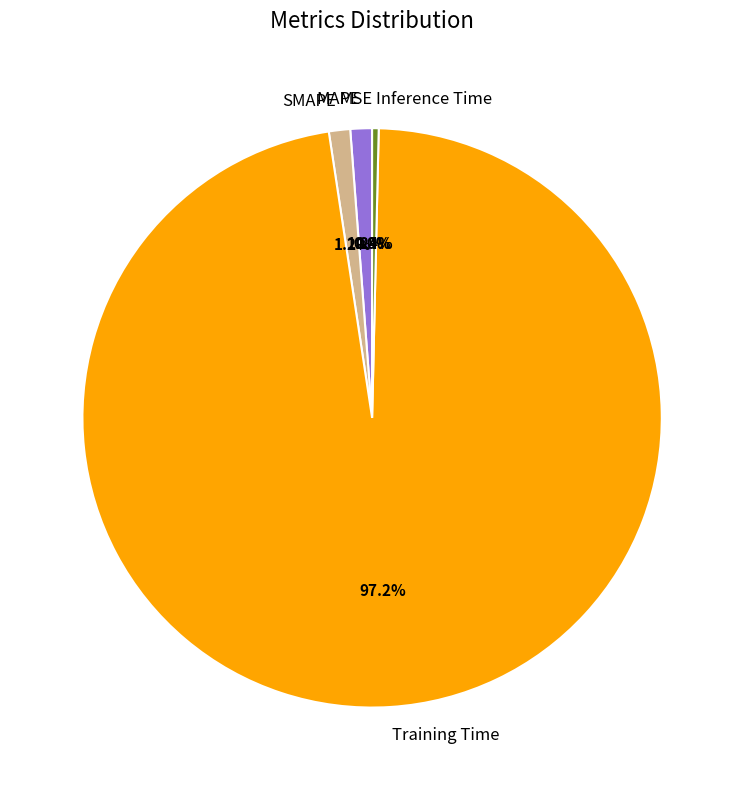

Which slice is the largest?

Training Time